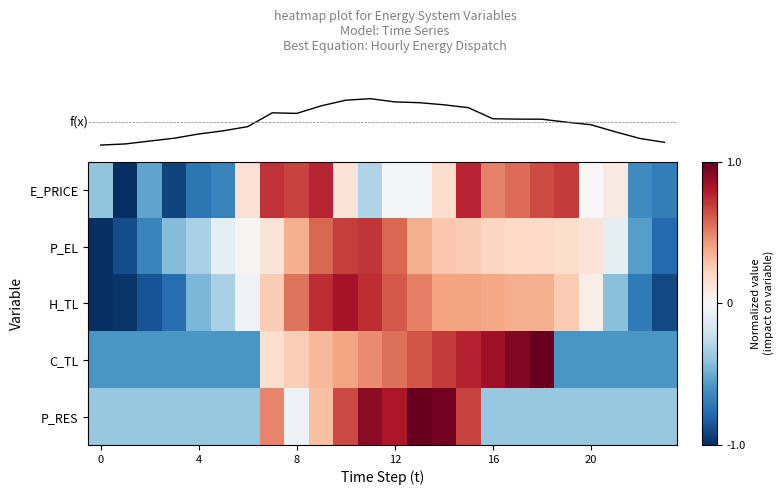

Reading right to left, list all the values displayed in this chart.

row_0: -0.7	-0.6	0.1	0.0	0.7	0.7	0.6	0.5	0.8	0.2	-0.0	-0.0	-0.3	0.1	0.8	0.7	0.7	0.2	-0.7	-0.7	-0.9	-0.5	-1.0	-0.4
row_1: -0.8	-0.5	-0.1	0.1	0.2	0.2	0.2	0.2	0.3	0.3	0.4	0.6	0.7	0.7	0.6	0.4	0.1	0.0	-0.1	-0.3	-0.4	-0.7	-0.9	-1.0
row_2: -0.9	-0.7	-0.4	0.1	0.3	0.4	0.4	0.4	0.4	0.4	0.5	0.6	0.7	0.8	0.7	0.5	0.3	-0.0	-0.3	-0.5	-0.8	-0.9	-1.0	-1.0
row_3: -0.6	-0.6	-0.6	-0.6	-0.6	1.0	0.9	0.8	0.8	0.7	0.6	0.5	0.5	0.4	0.3	0.2	0.2	-0.6	-0.6	-0.6	-0.6	-0.6	-0.6	-0.6
row_4: -0.4	-0.4	-0.4	-0.4	-0.4	-0.4	-0.4	-0.4	0.7	1.0	1.0	0.8	0.9	0.7	0.3	-0.1	0.5	-0.4	-0.4	-0.4	-0.4	-0.4	-0.4	-0.4